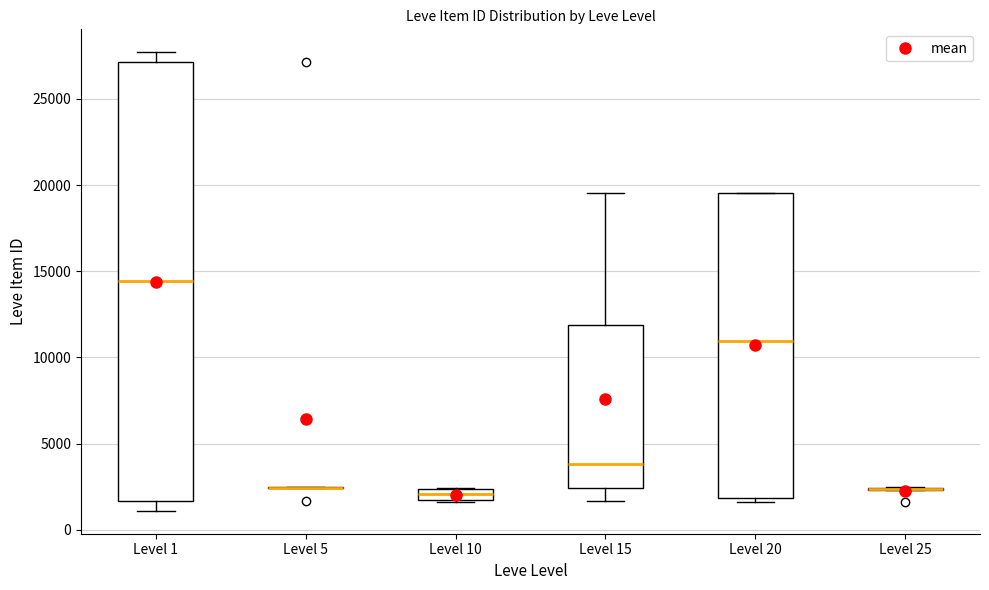

Comparing the boxes themselves (not the whiskers), which one is the tallest?

Level 1